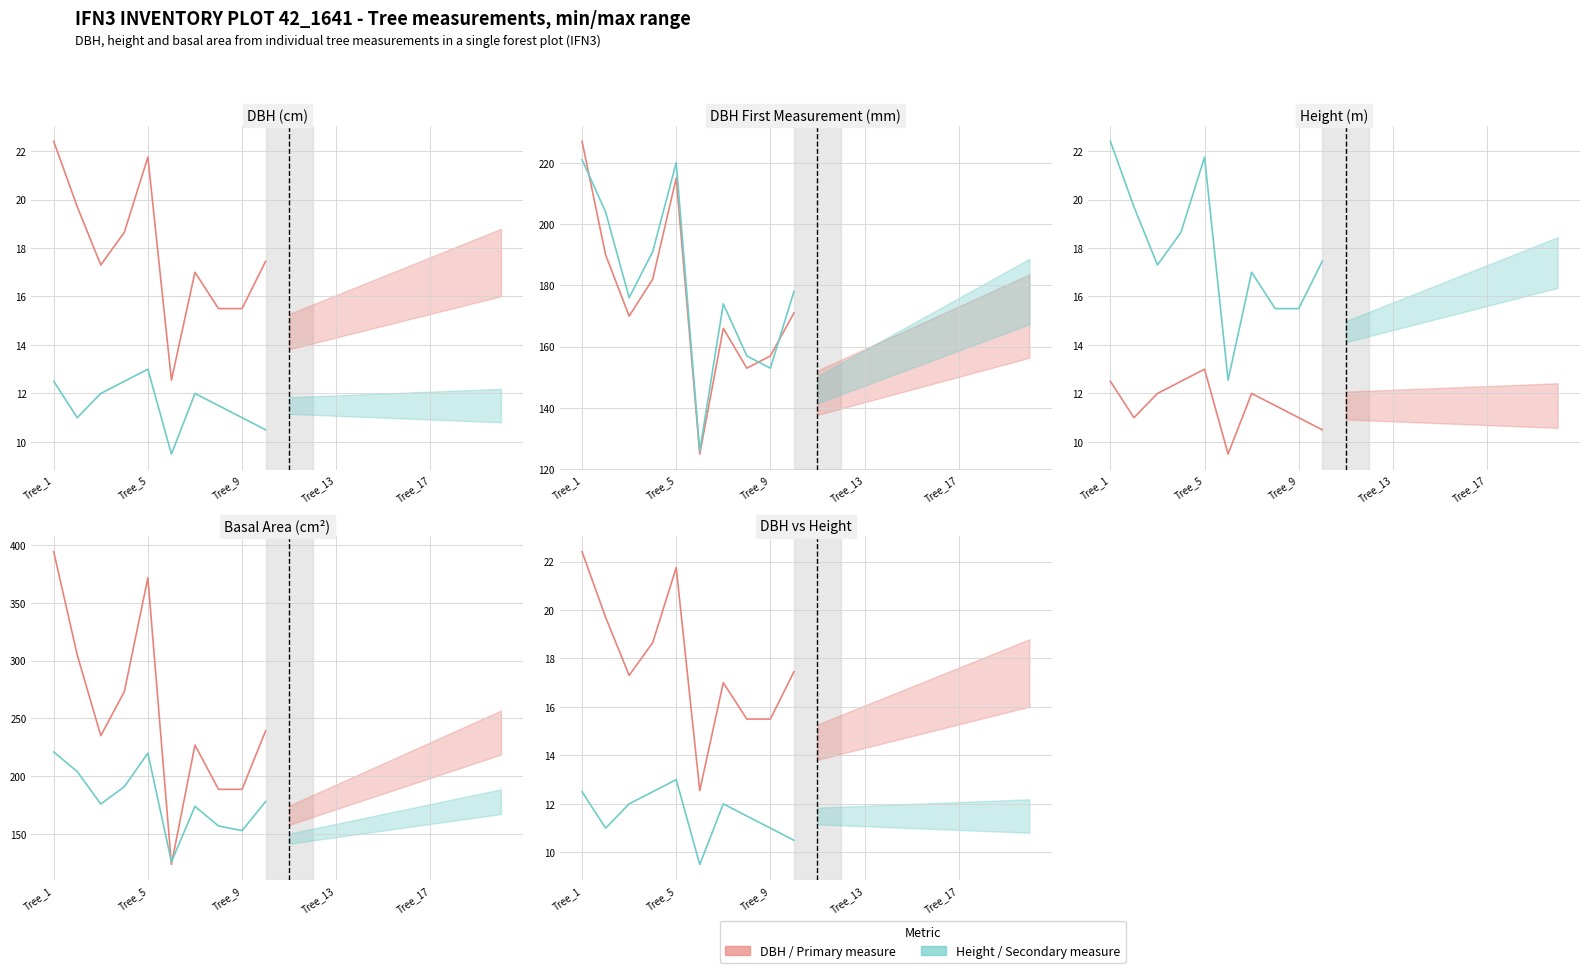

True or false: DBH_1 (mm) has a value of 262.7 at 7.

False